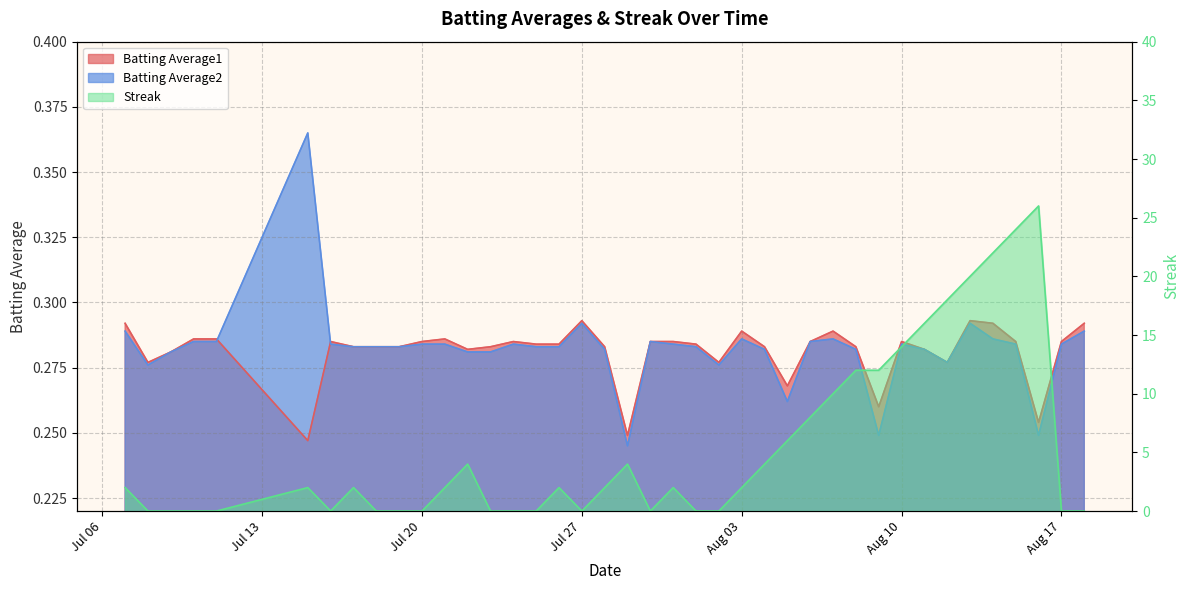

At which category is the sum across all series the highest?

2010-08-16